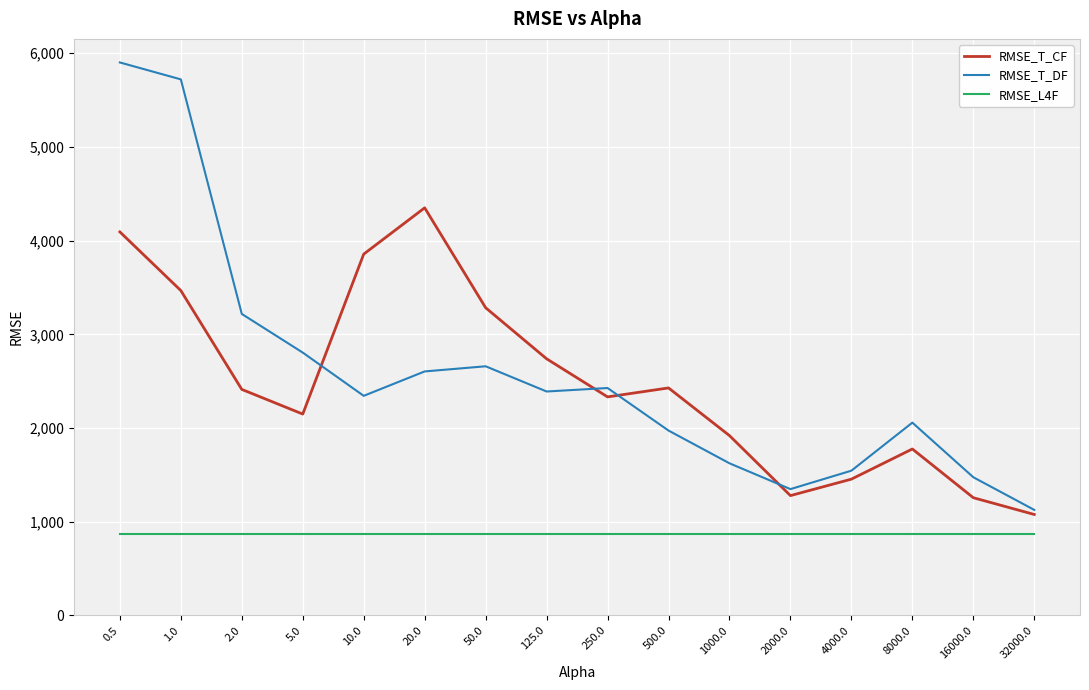

What is the minimum value shown in the chart?

869.8